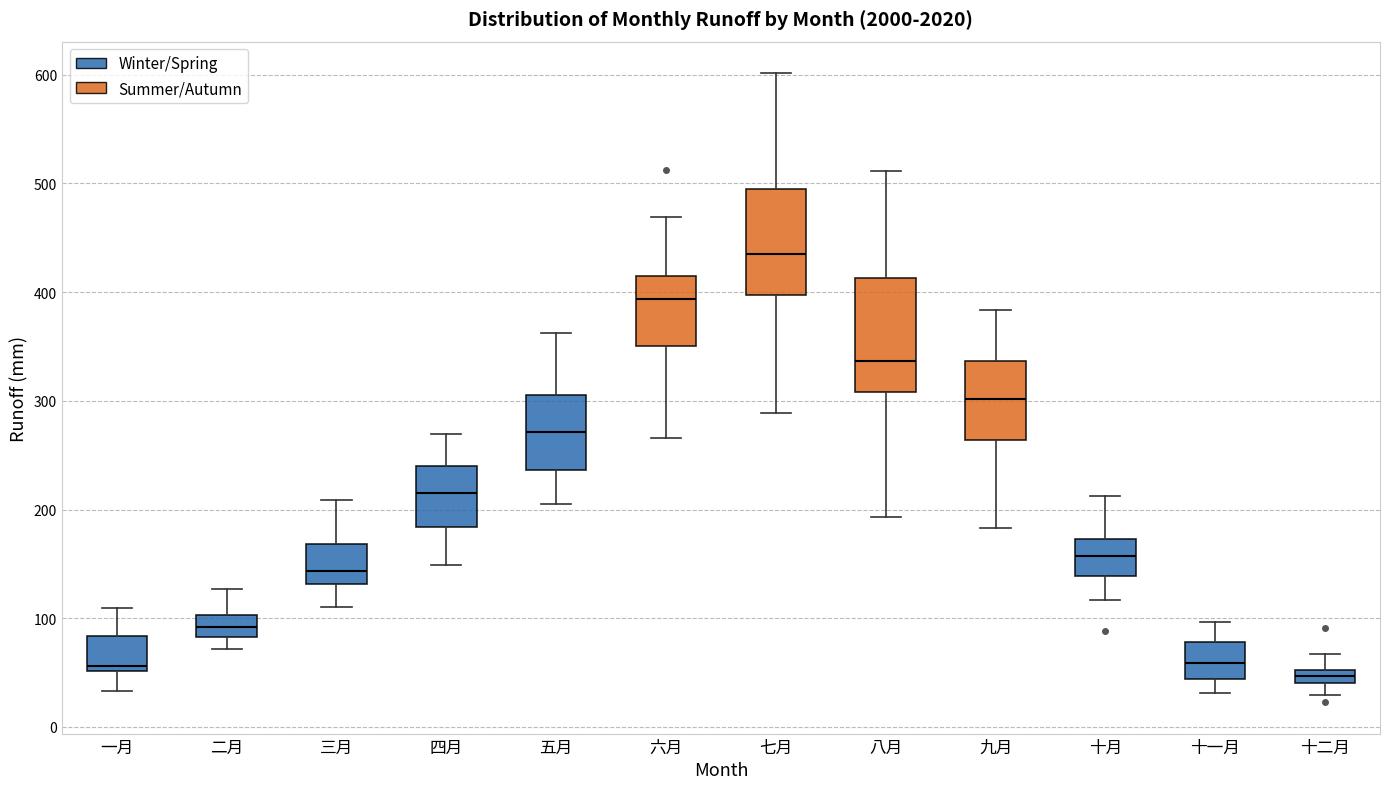

Which box's median line is the highest?

七月